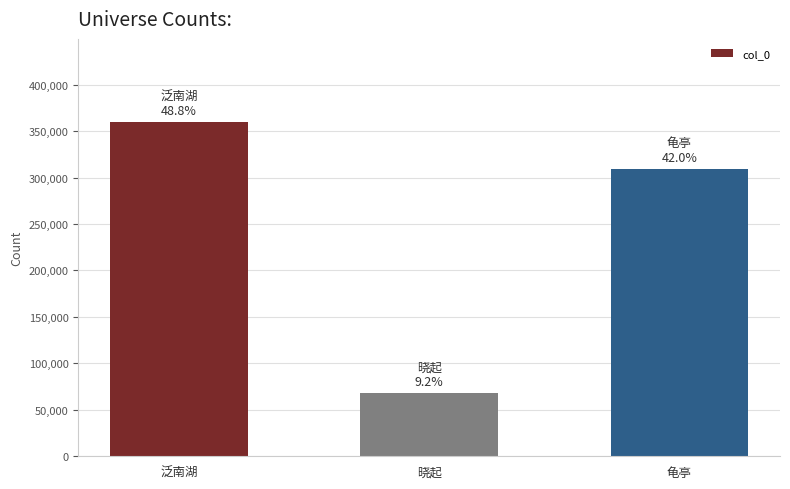

Reading right to left, transcribe all the data shown in this chart.

龟亭=308741	晓起=67623	泛南湖=359413